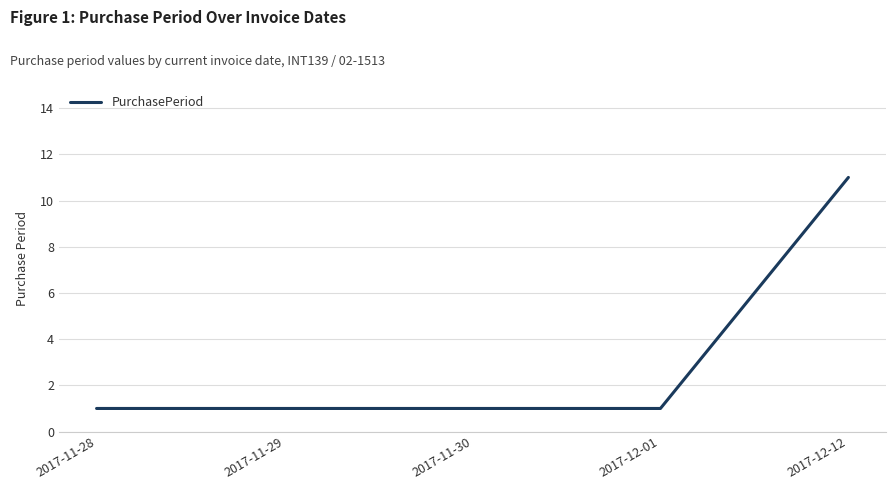

Reading left to right, what are all the values shown in this chart?

1	1	1	1	11